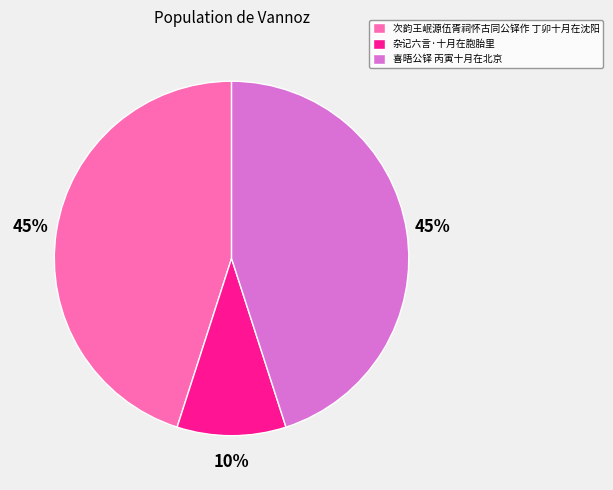

How many slices are in this pie chart?

3